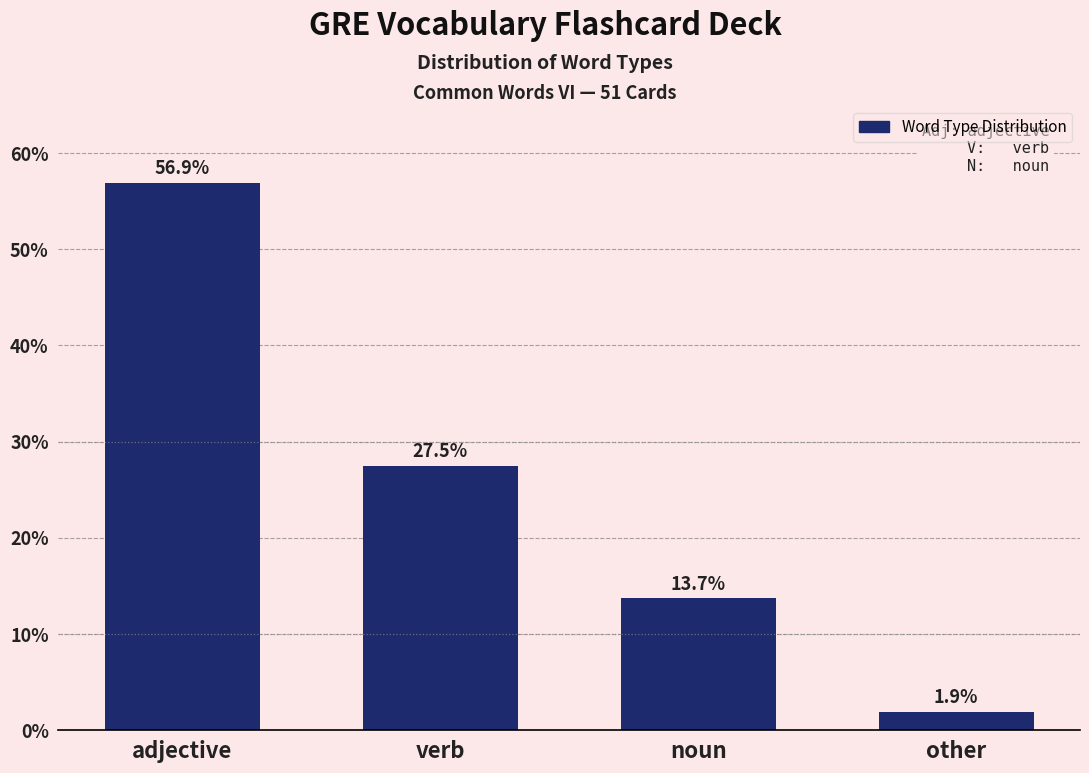

Reading right to left, transcribe all the data shown in this chart.

1.9	13.7	27.5	56.9